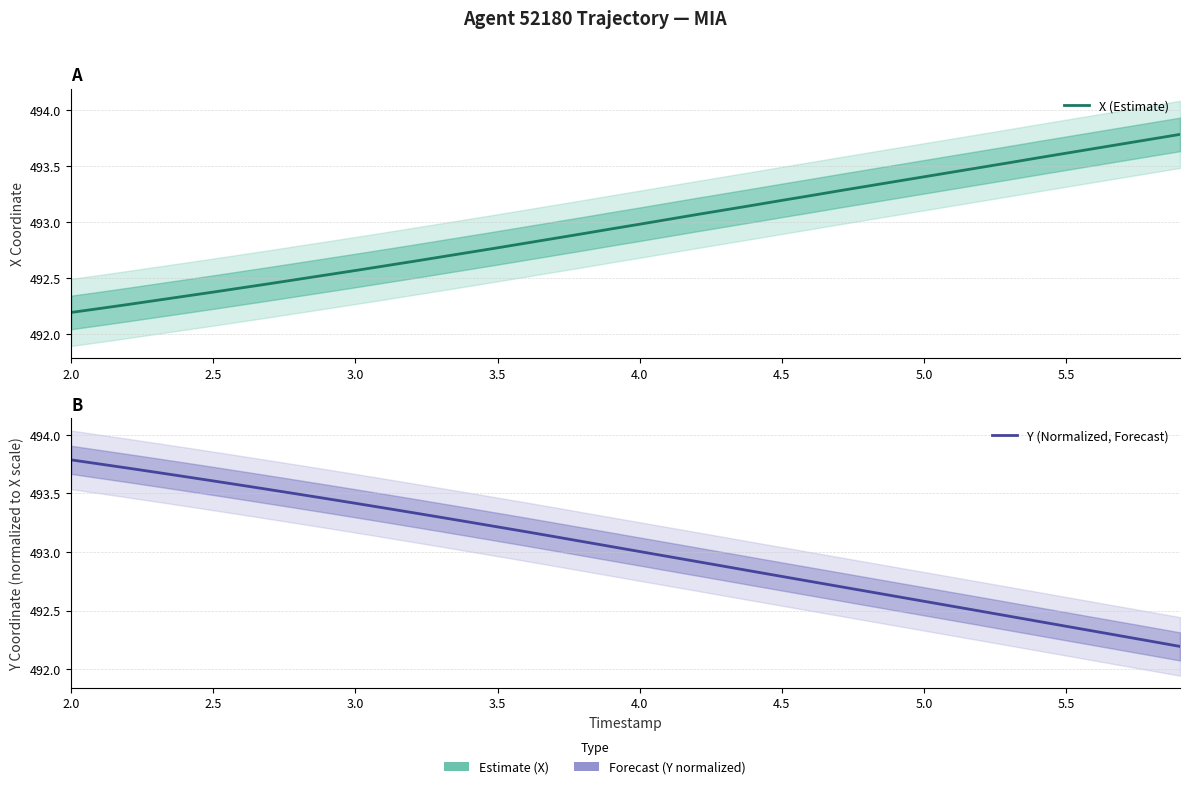

How many times do Y (Normalized, Forecast) and X (Estimate) cross each other?

1